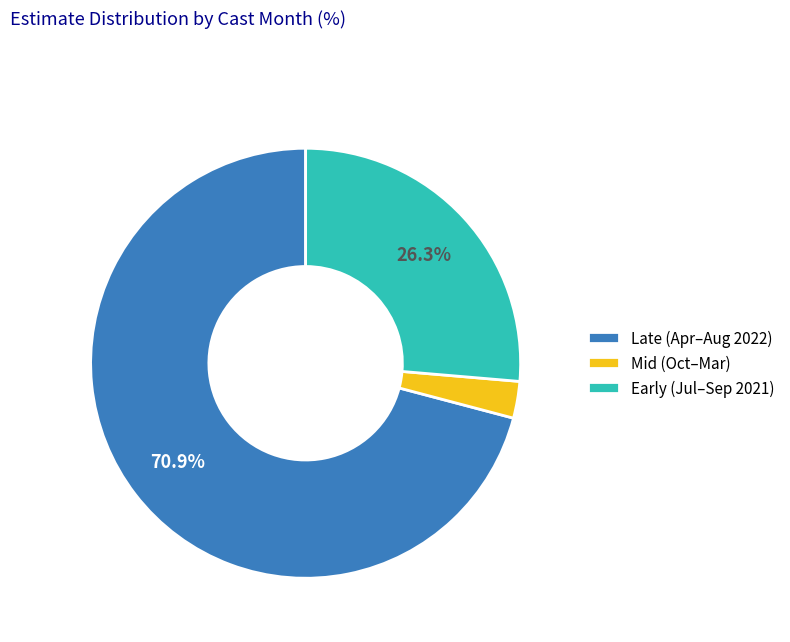

Rank the categories by value from highest to lowest.

Late (Apr–Aug 2022), Early (Jul–Sep 2021), Mid (Oct–Mar)